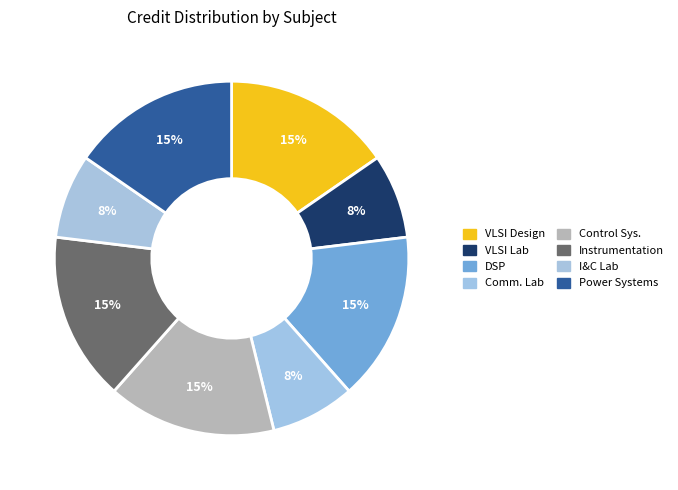

How many segments does this pie chart have?

8